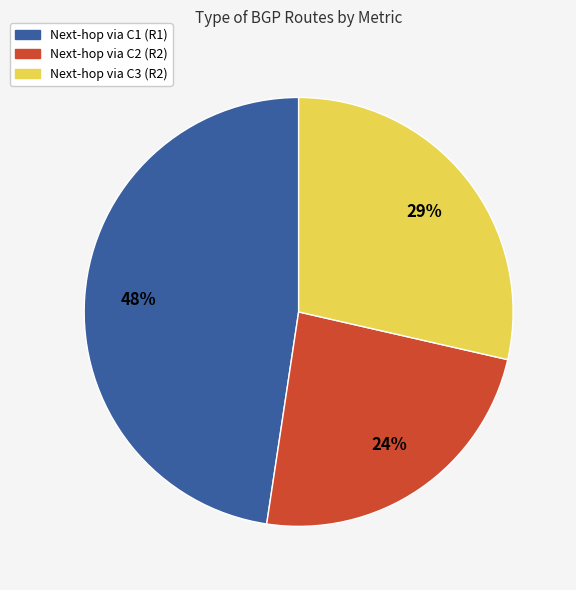

The Next-hop via C2 (R2) slice represents 24% of the pie. True or false?

True